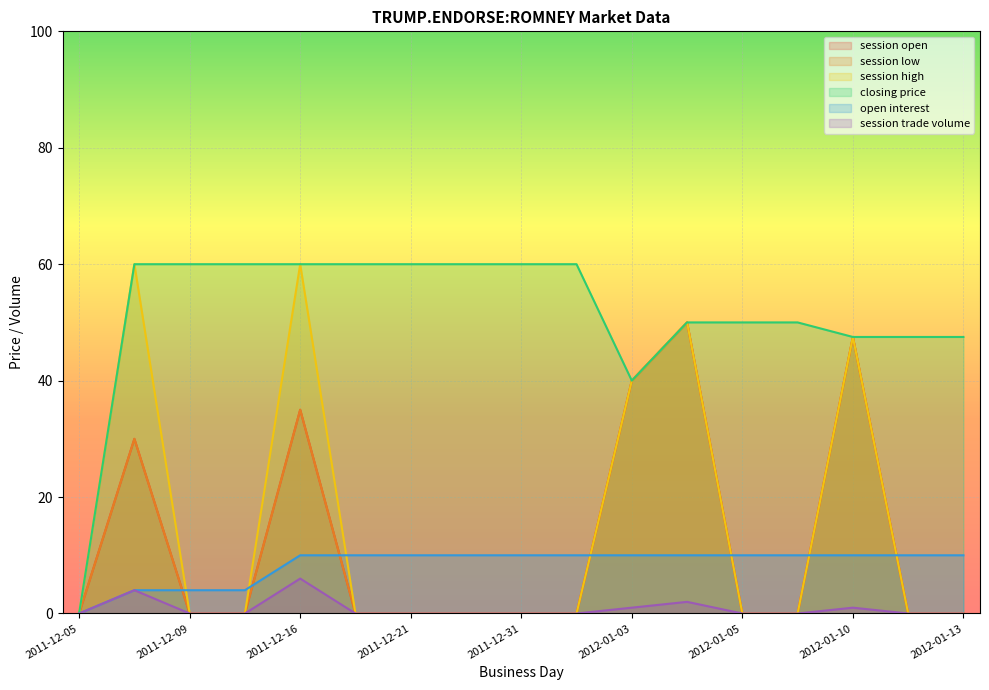

What is the average value of the session trade volume series?

0.8